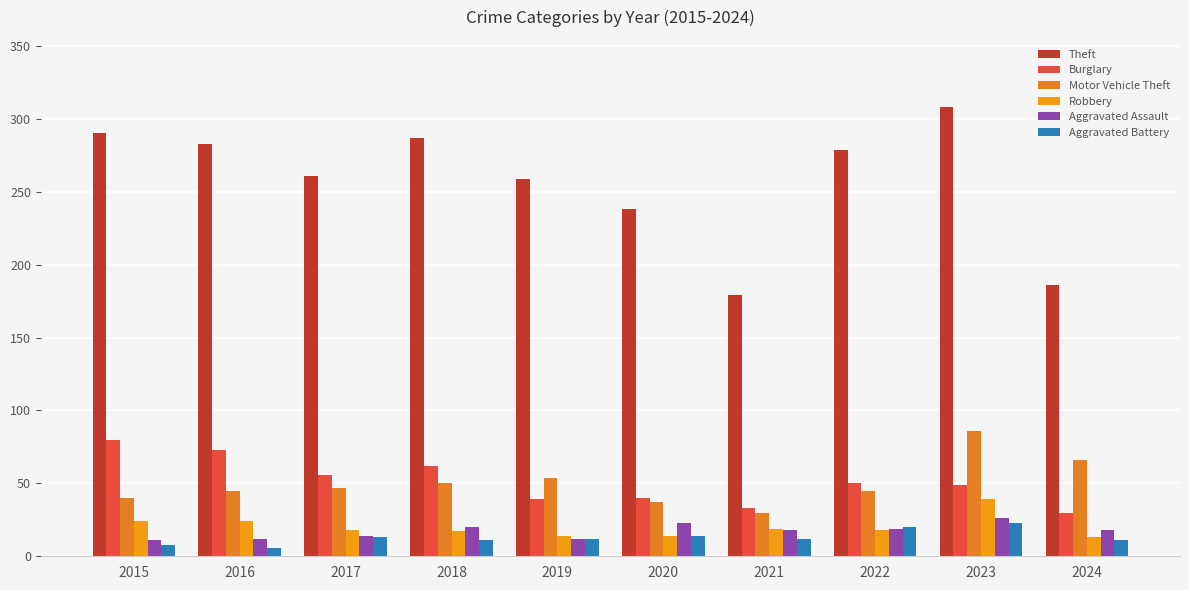

What is the sum of all Aggravated Battery values?

130